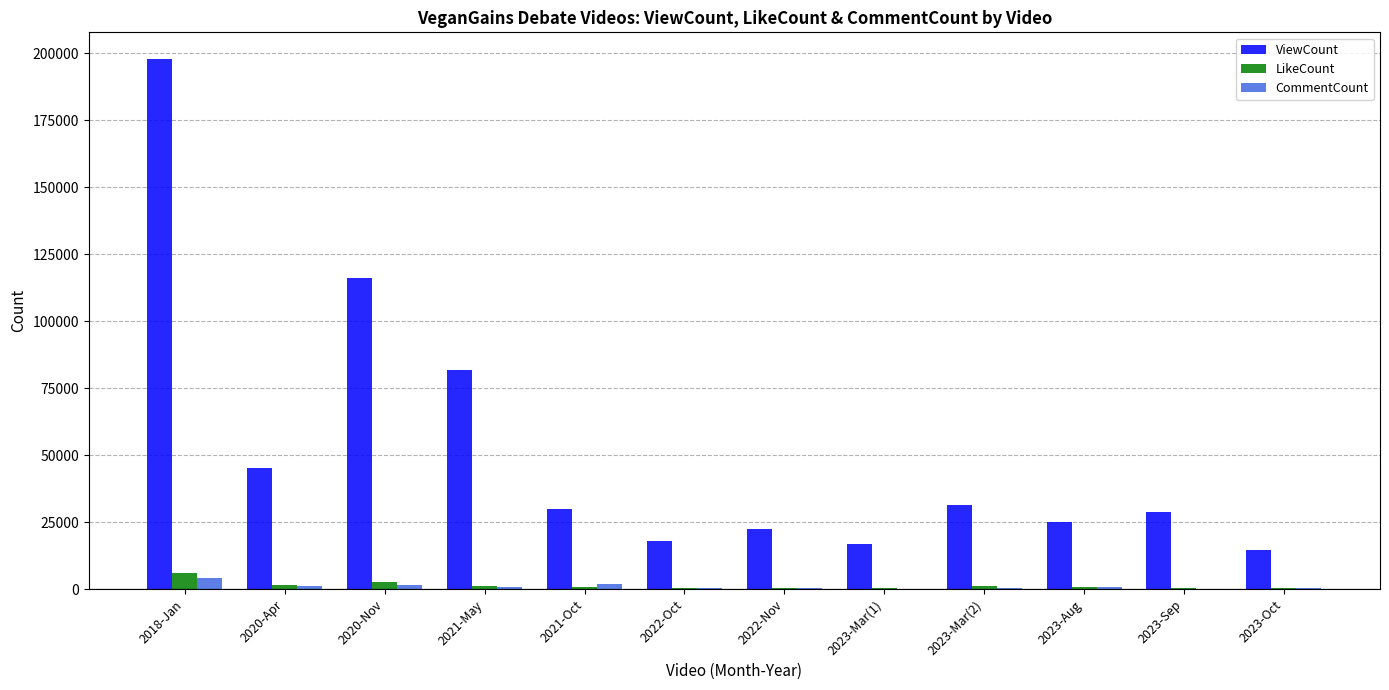

What is the total value across all series at 2018-Jan?

208035